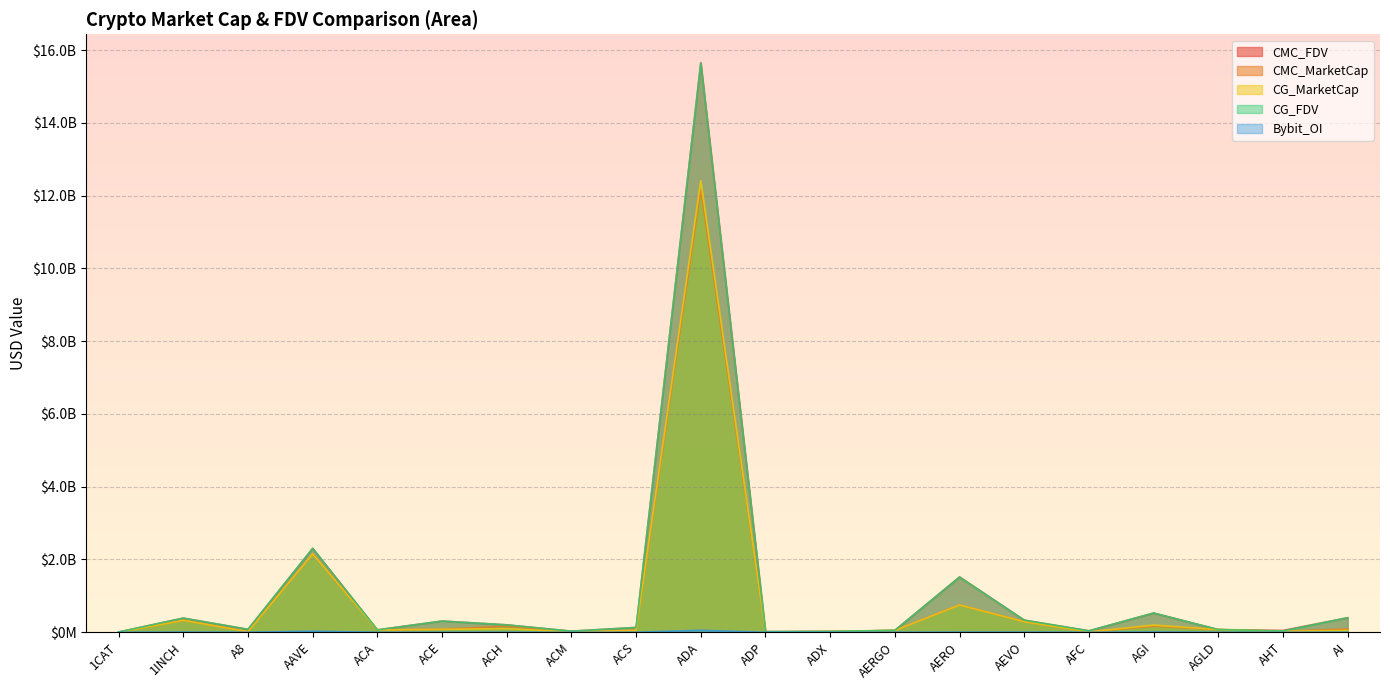

What is the average value of the CG_FDV series?

1109831175.8